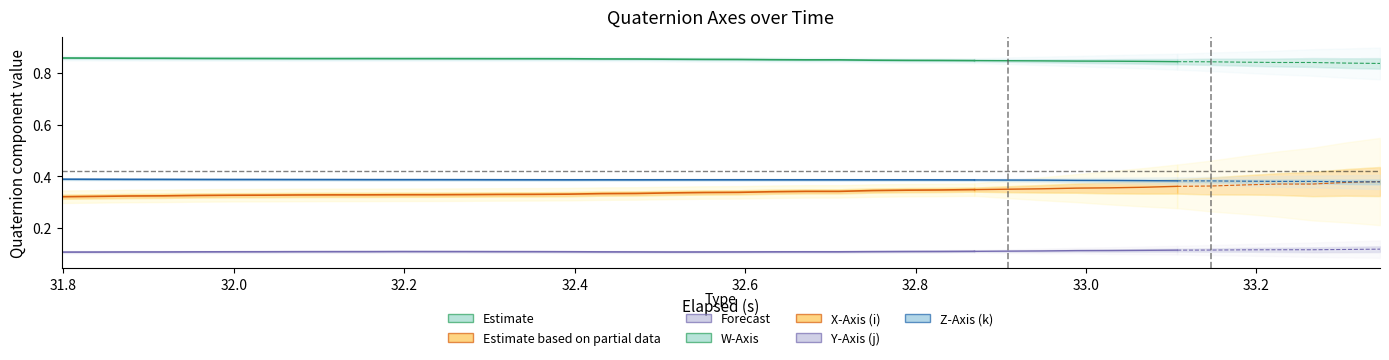

True or false: X-Axis (i) has more than 0 interior local peaks.

False